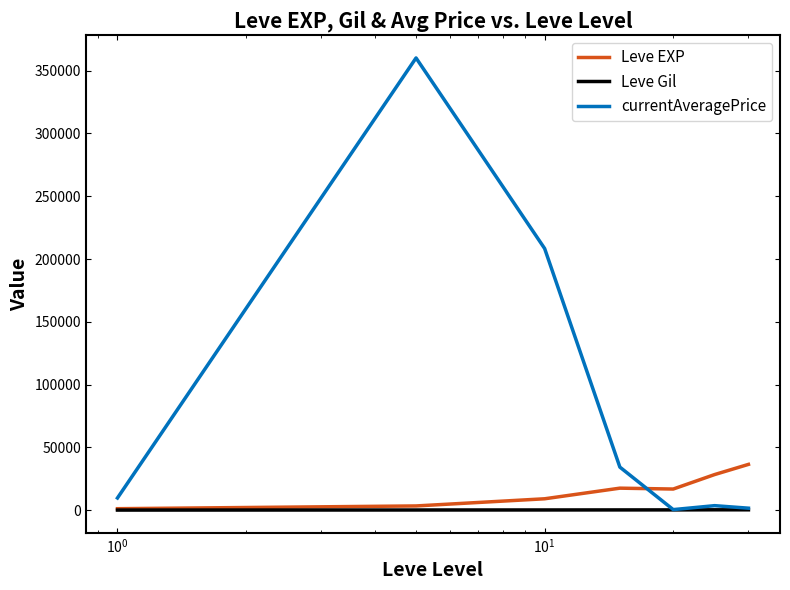

What is the sum of all Leve Gil values?

1644.9